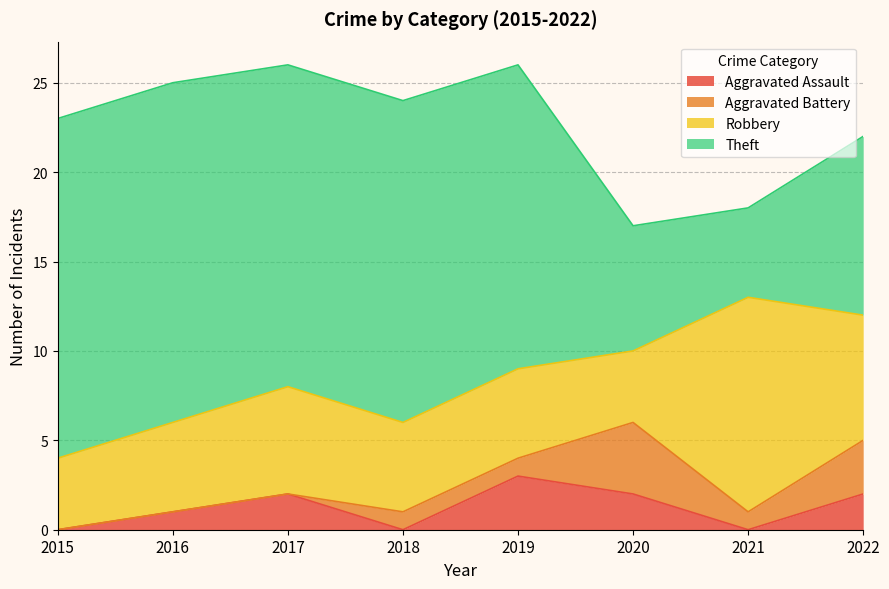

How many distinct data groups are displayed?

4